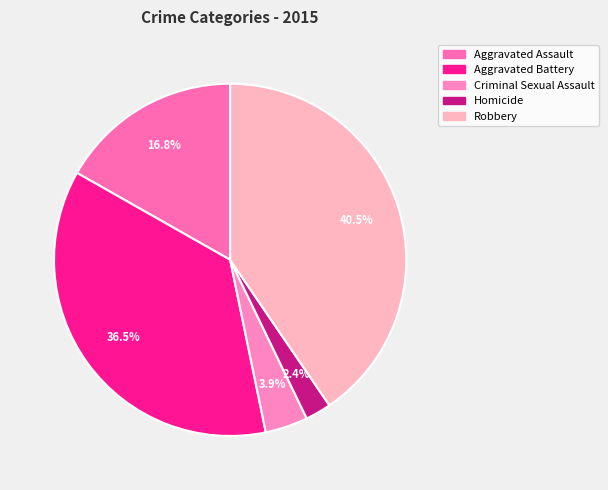

What percentage is the Aggravated Assault slice, to the nearest percent?

17%